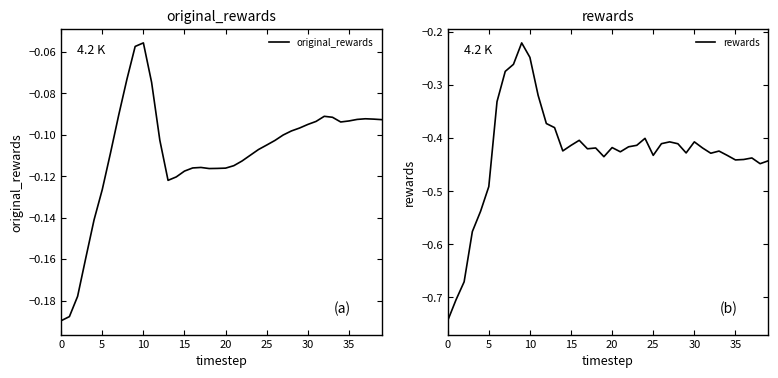

How many distinct data groups are displayed?

2